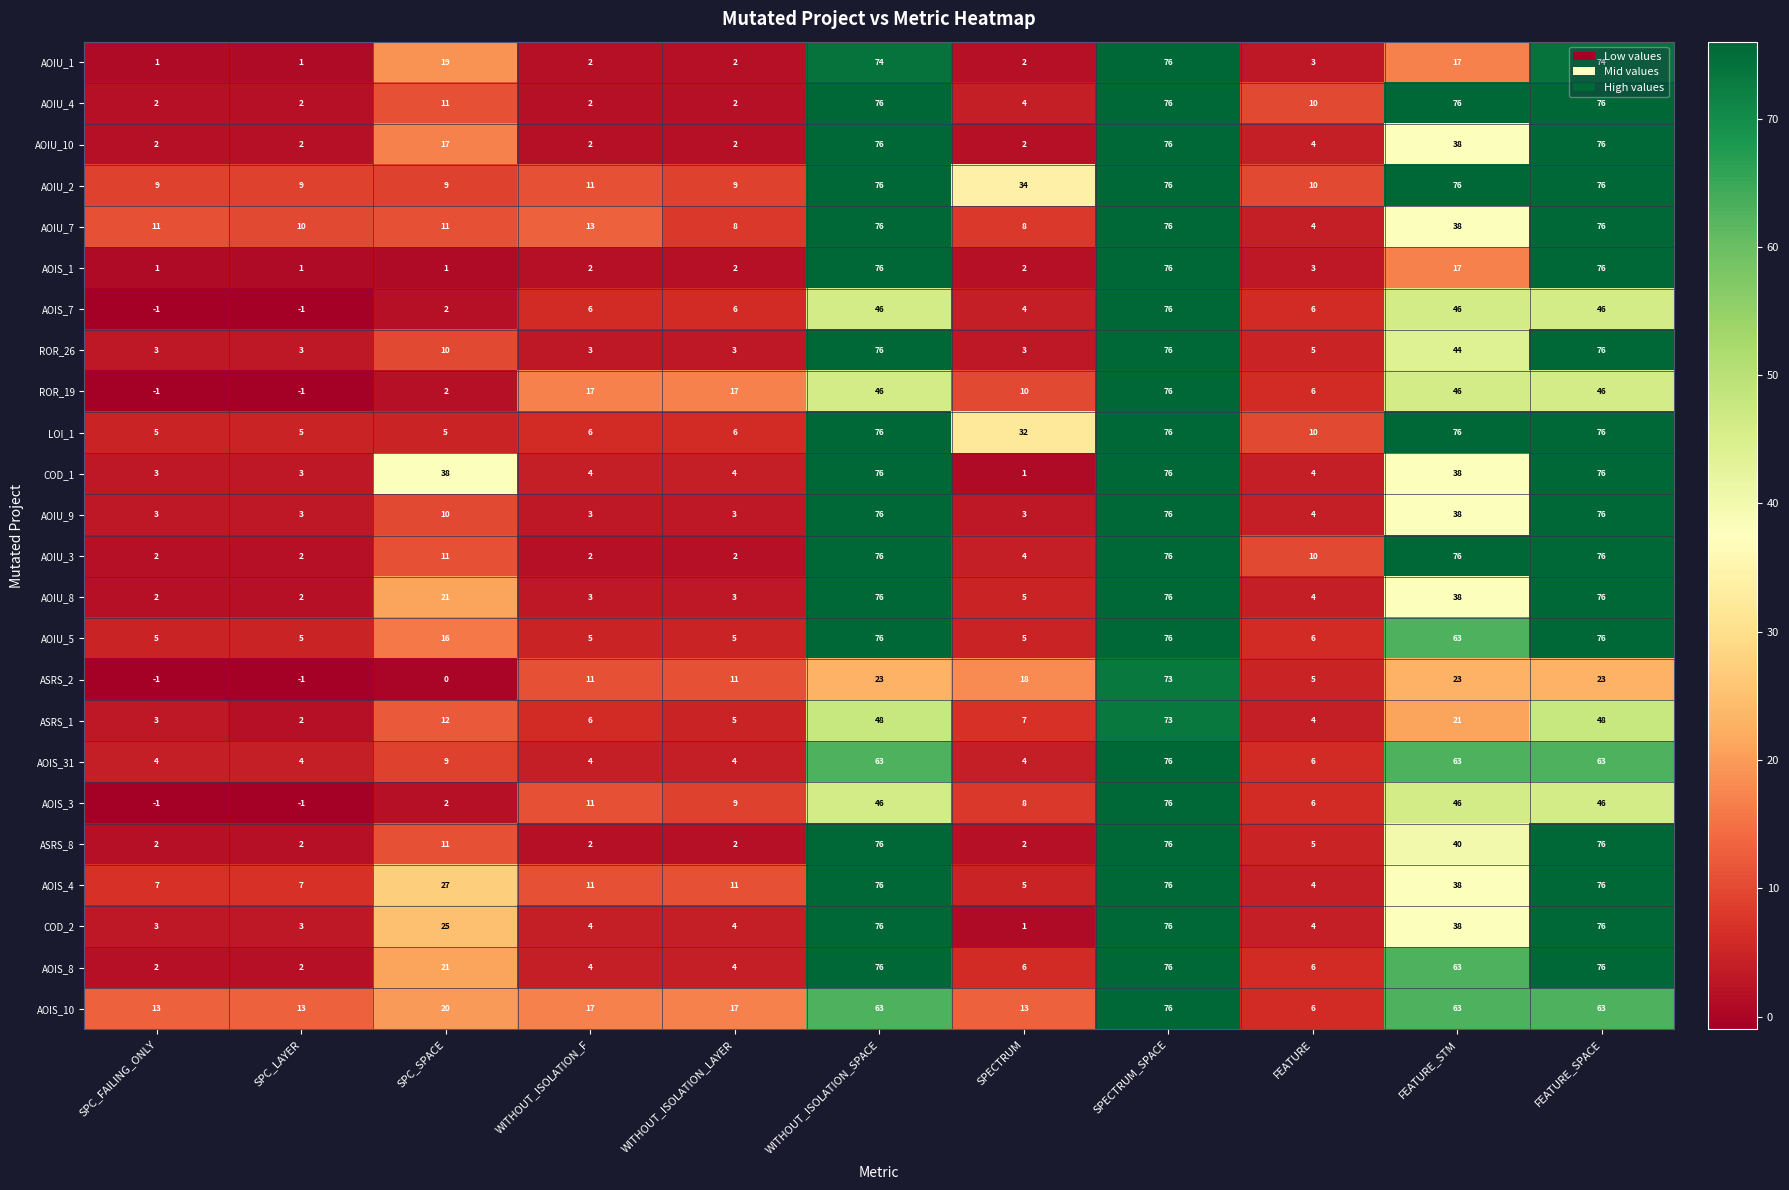

What is the difference between the AOIU_7 values at WITHOUT_ISOLATION_SPACE and FEATURE?

72